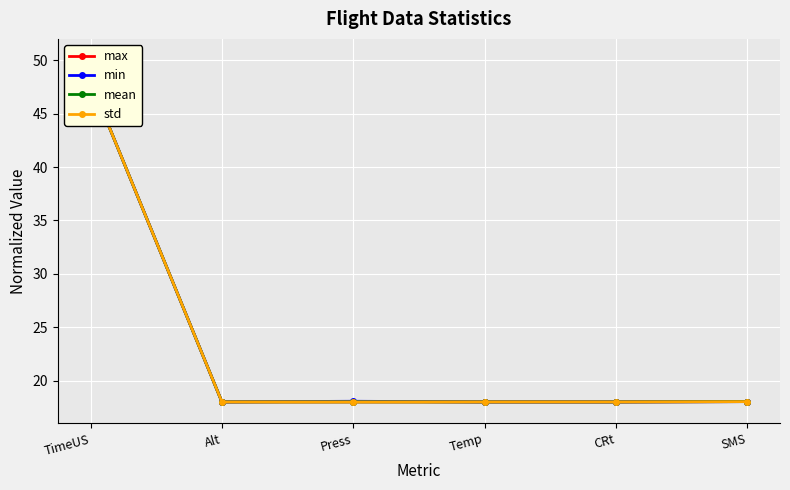

What is the total value across all series at Press?

72.1